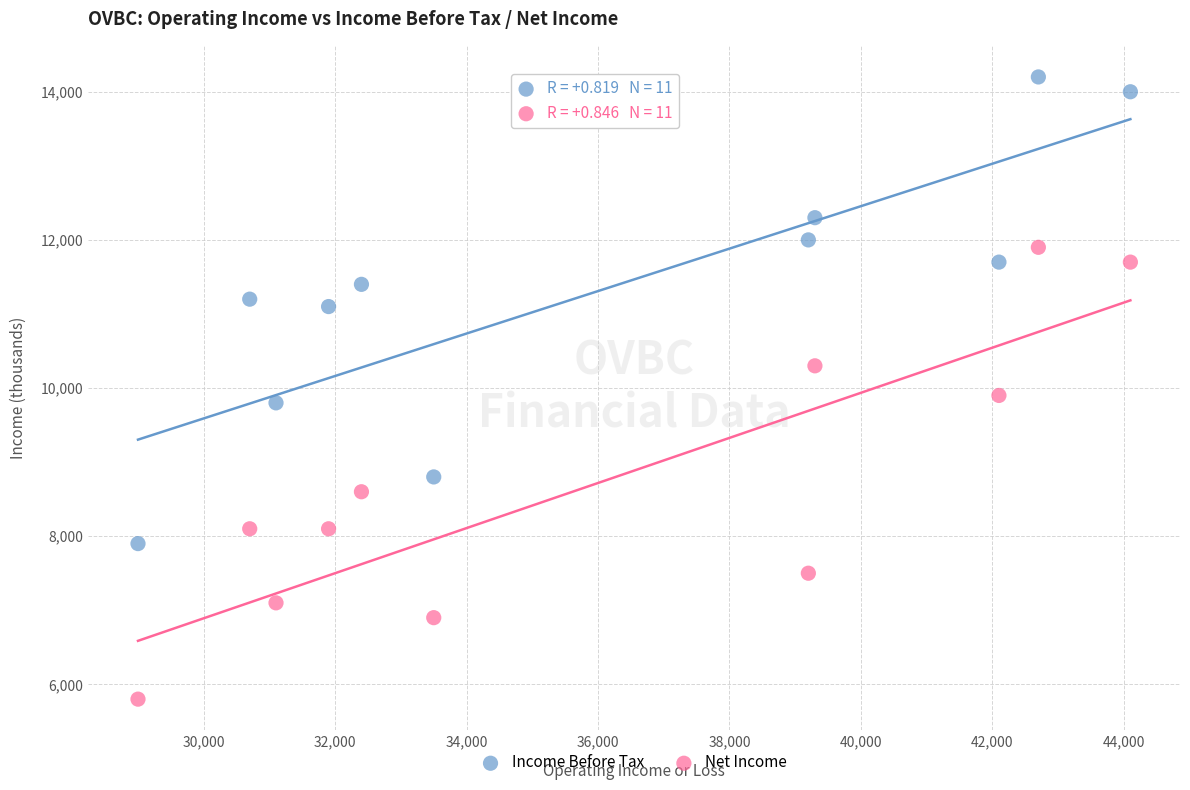

Across all series, what Y value is closest to 10000?

9900